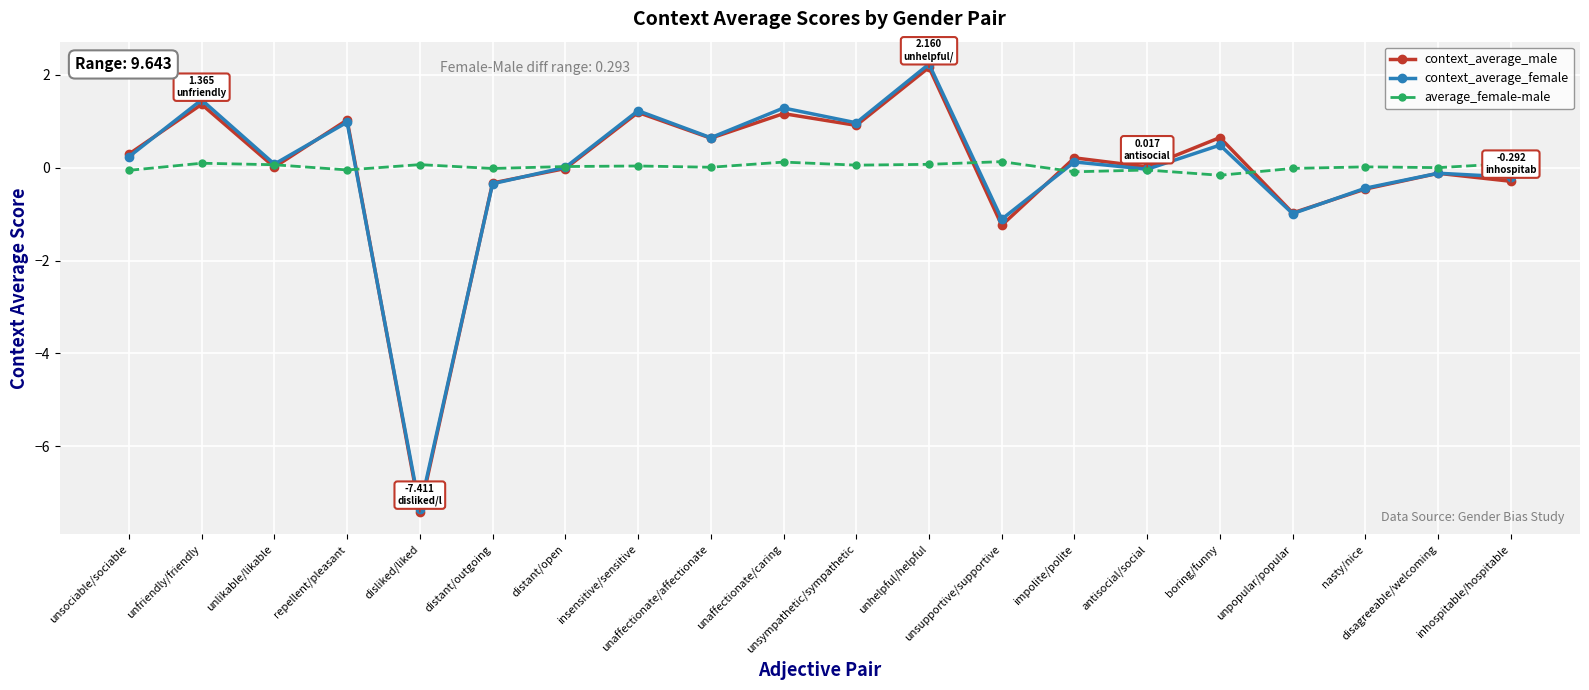

After their last crossing, which series has the higher values: context_average_male or context_average_female?

context_average_female